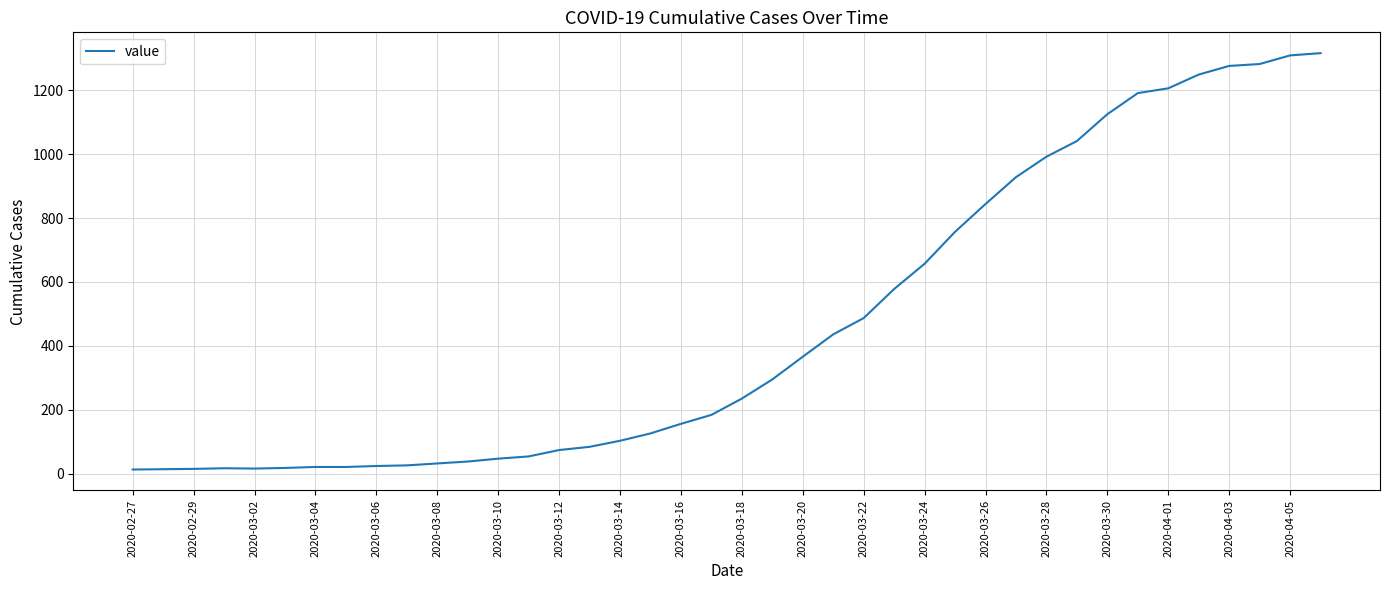

What is the maximum value shown in the chart?

1316